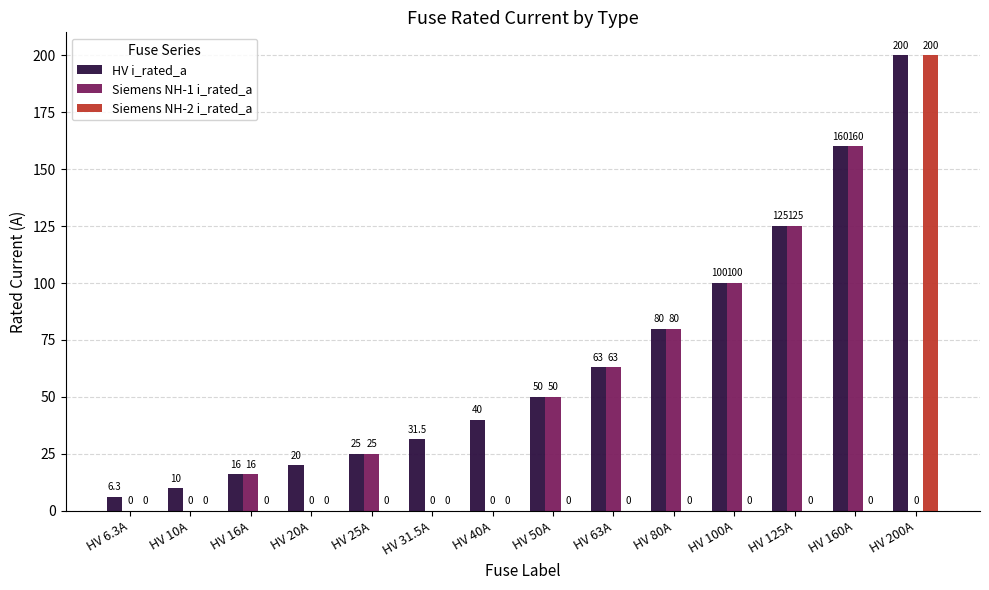

The value of Siemens NH-1 i_rated_a at HV 31.5A is 0.0. True or false?

True